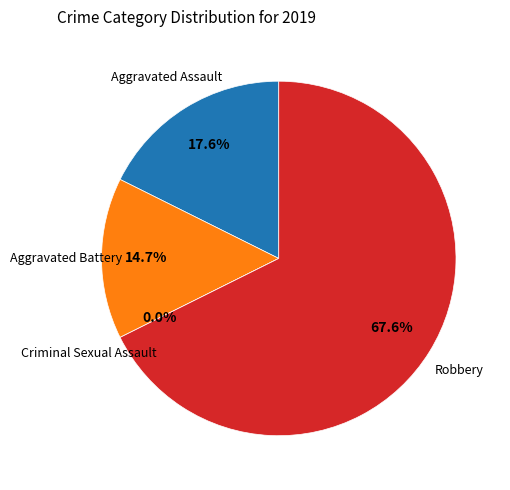

What is the smallest slice in the pie chart?

Criminal Sexual Assault